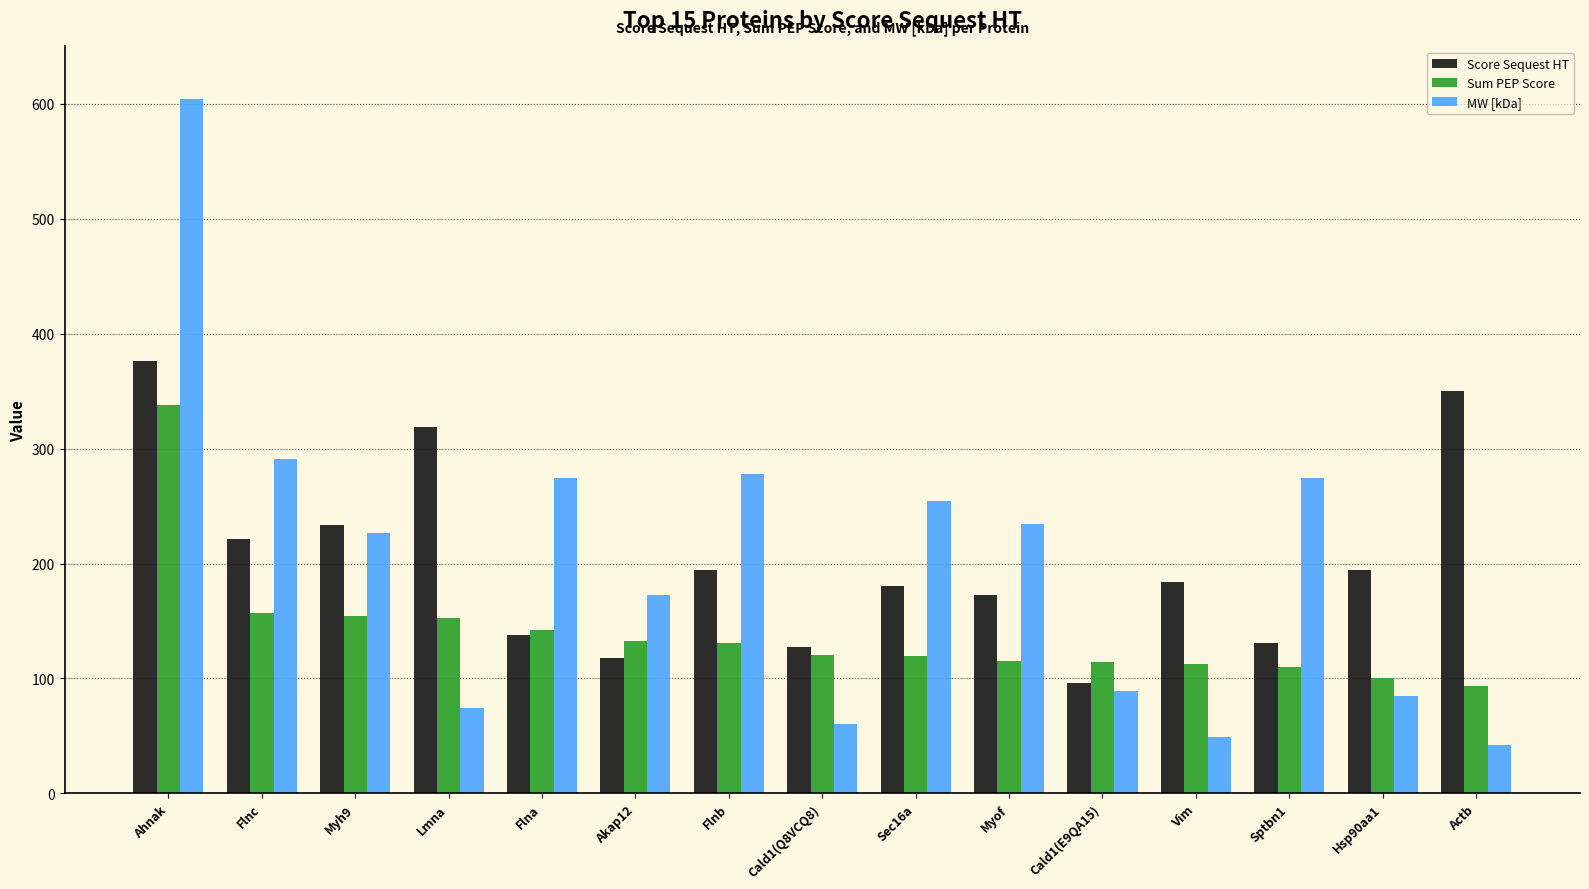

How many bars are there in each group?

3